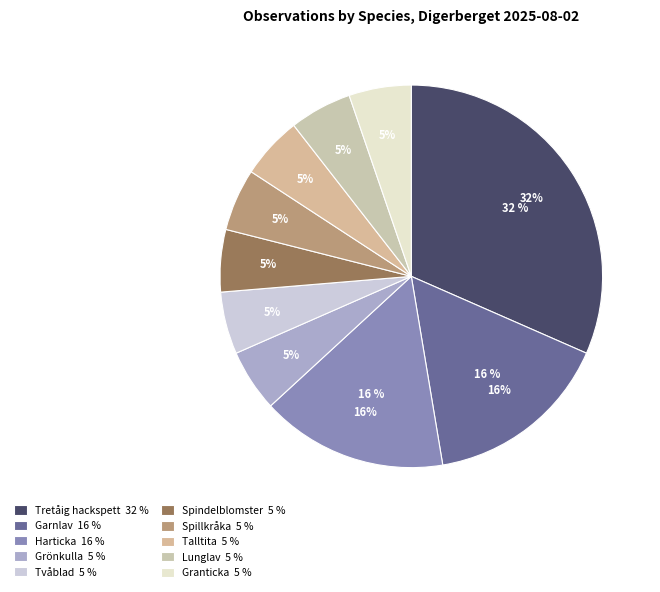

What percentage is the Talltita slice, to the nearest percent?

5%